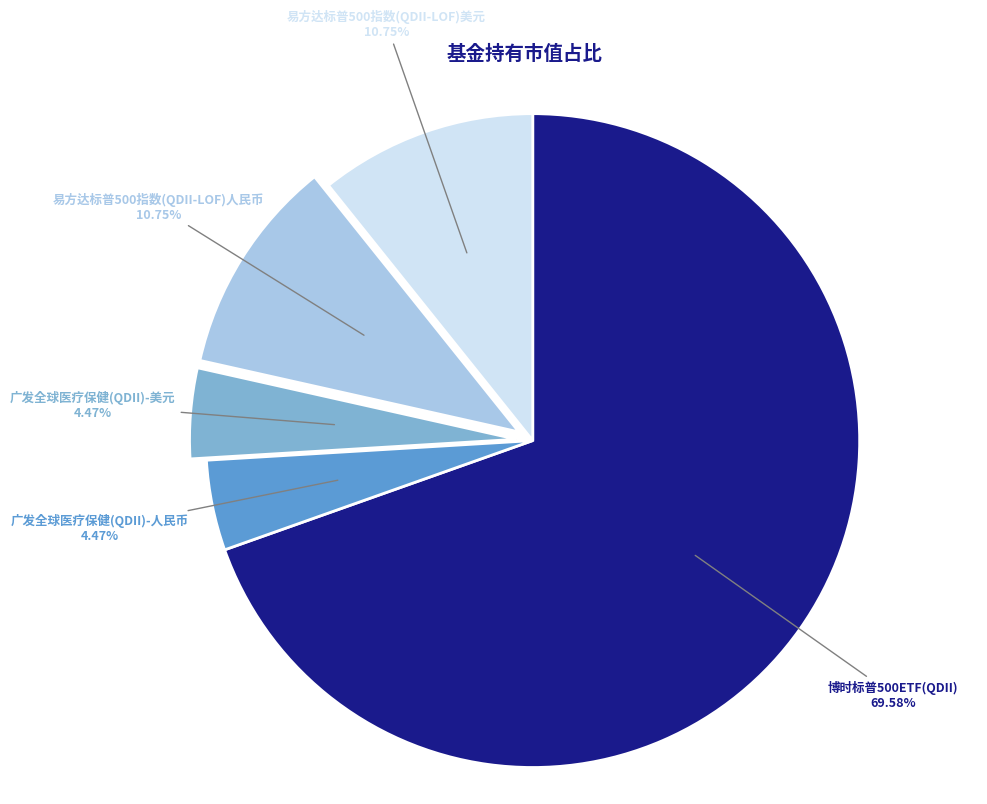

What percentage do 广发全球医疗保健(QDII)-美元 and 易方达标普500指数(QDII-LOF)美元 together represent?

15.2%